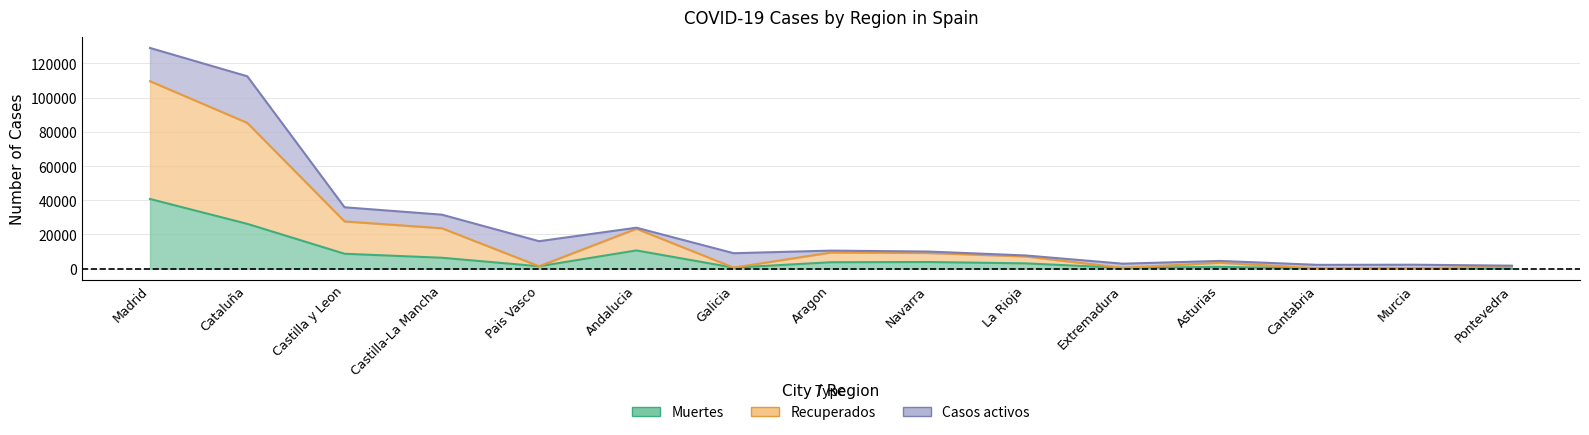

The Recuperados series shows 1004 at Galicia. True or false?

False